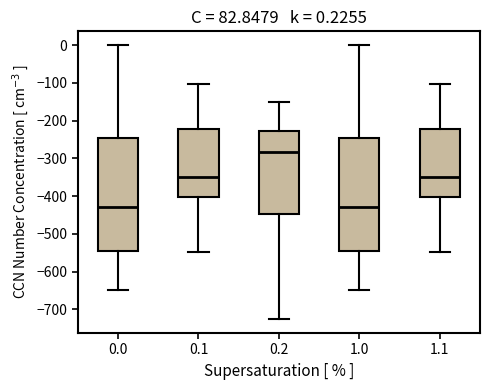

Which box has the highest median line?

0.2